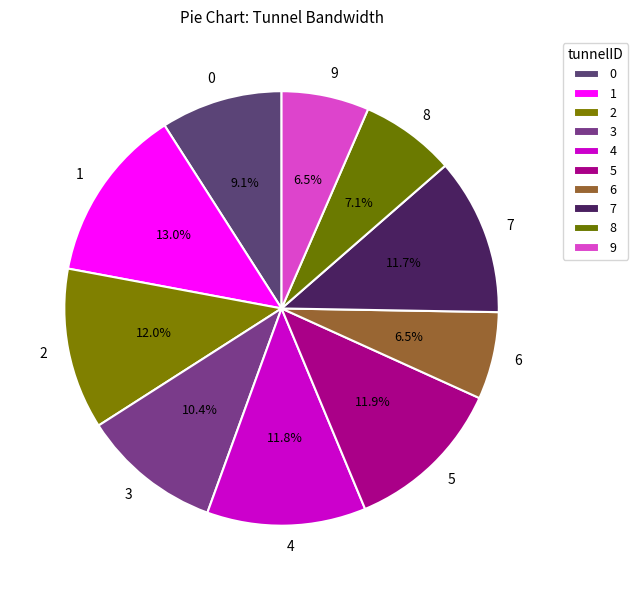

Combined, what portion of the pie is 5 and 2?

23.9%